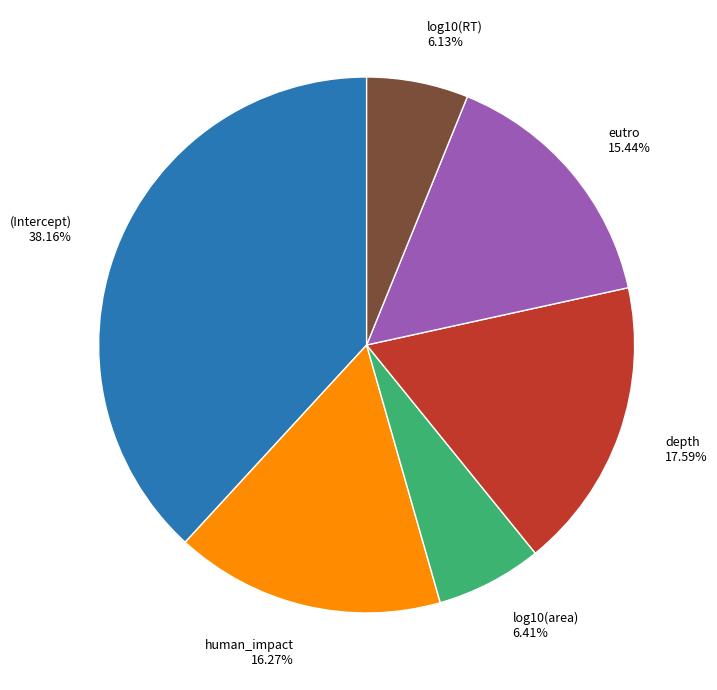

Does human_impact represent more than half of the total?

No